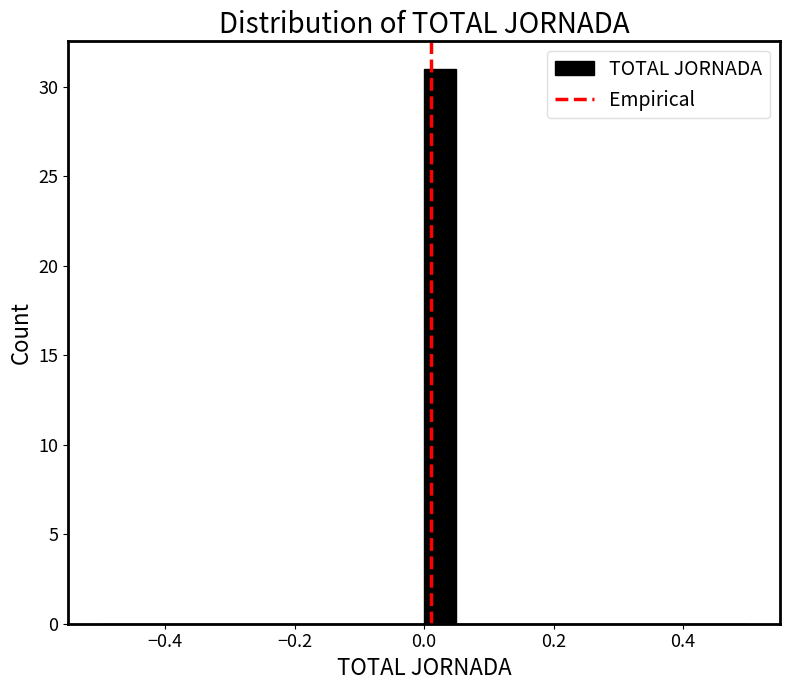

Read against the x-axis, roughly where is the centre of the tallest bar?

0.02